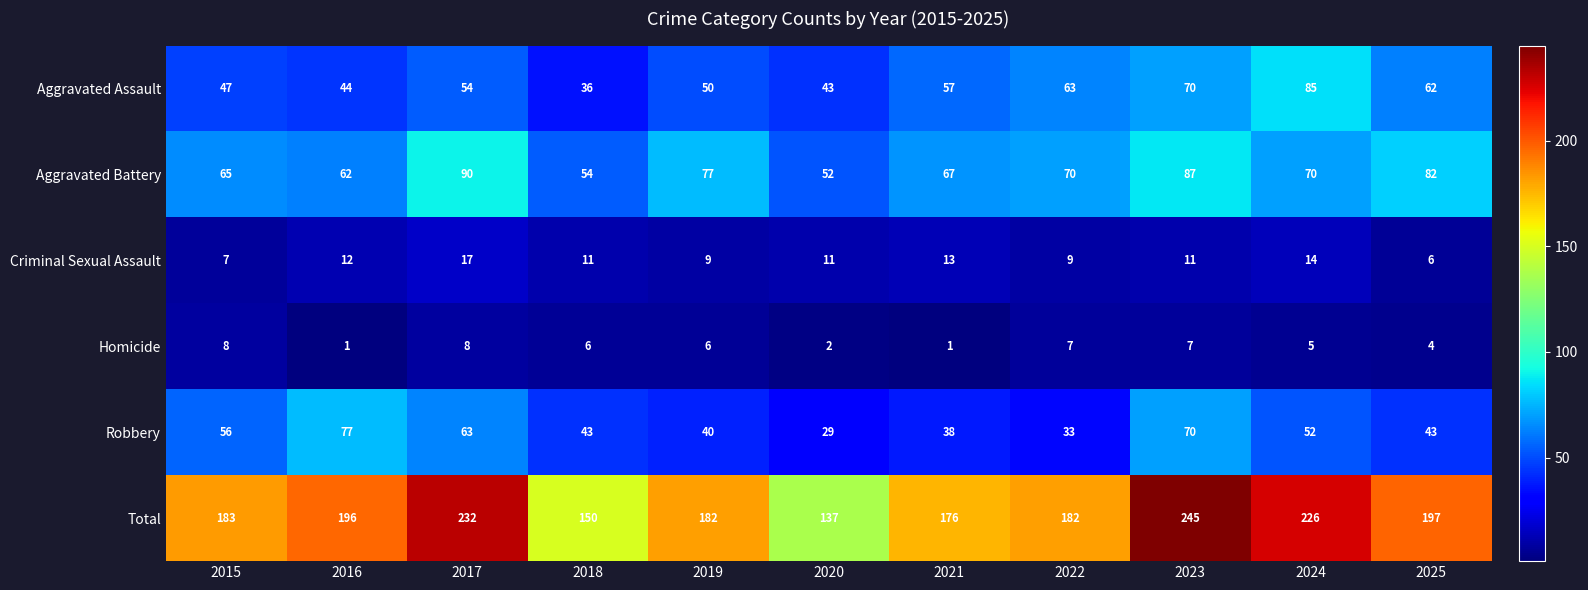

The Homicide series shows 4 at 2025. True or false?

True